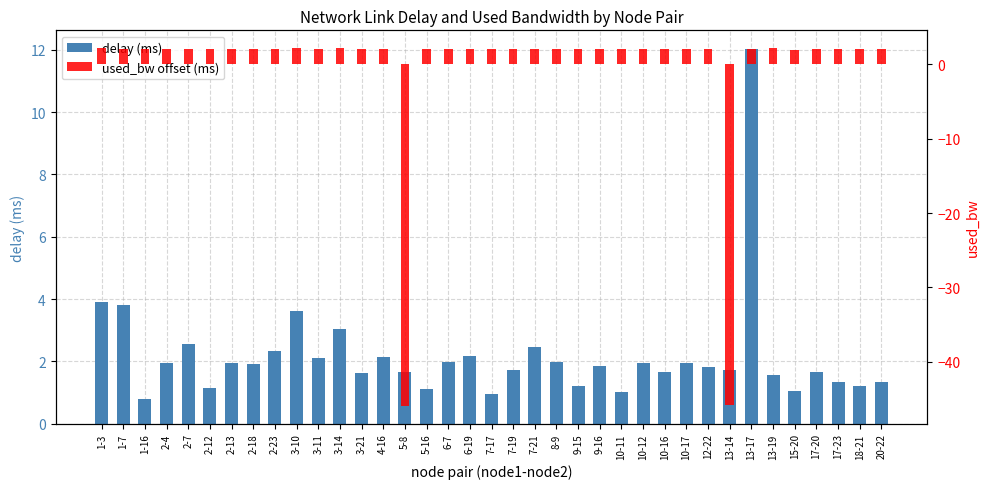

Count the number of data series in this chart.

2